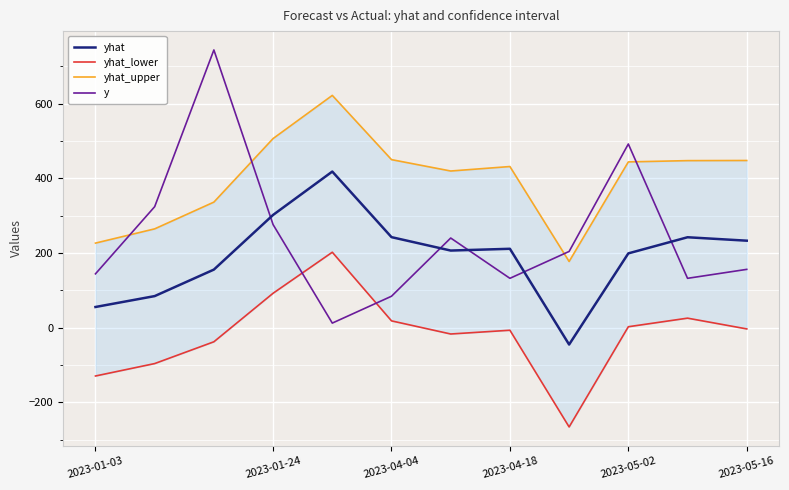

How many data points in y are less than 204?

6